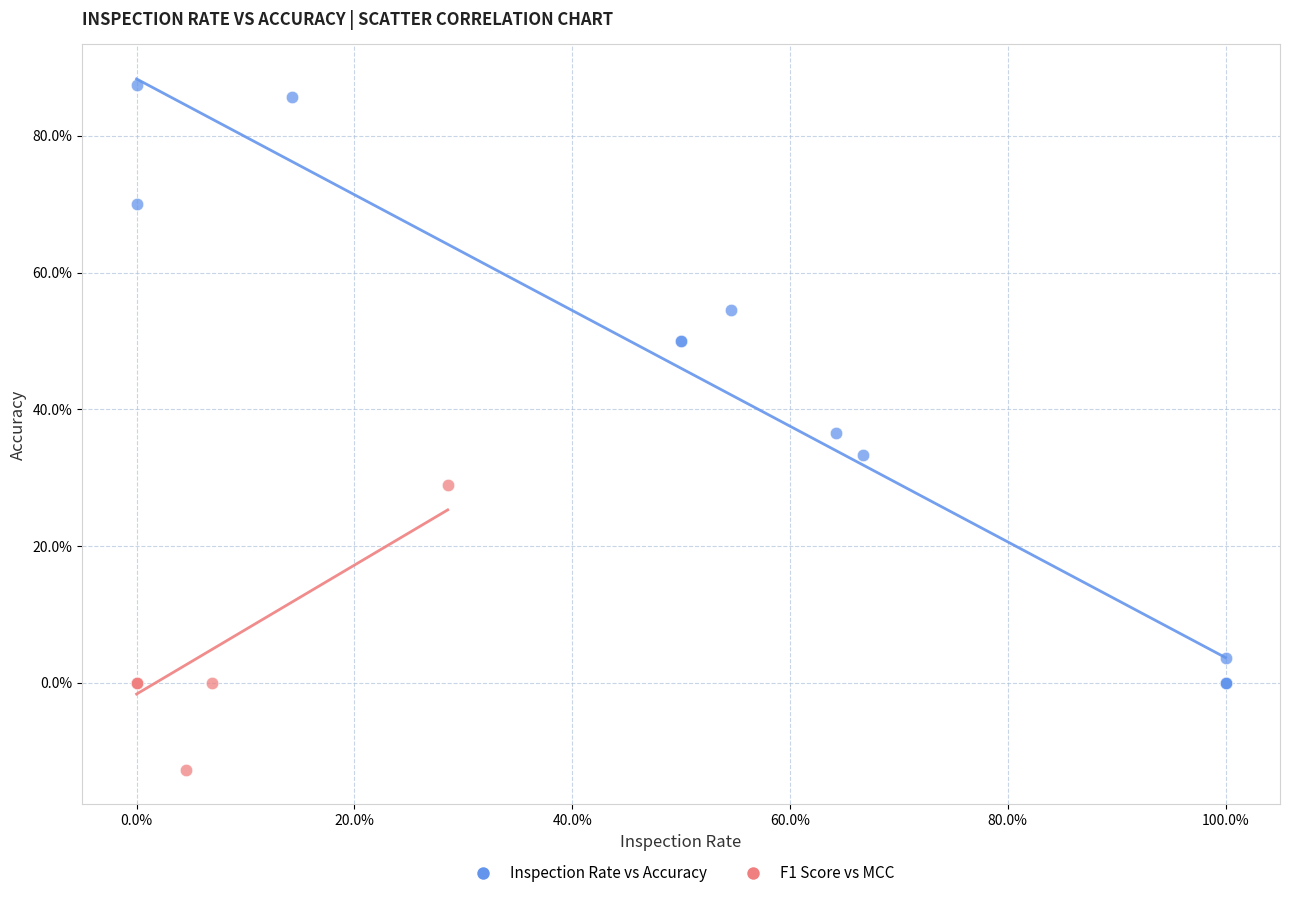

Which series has the largest Y range (max minus min)?

Inspection Rate vs Accuracy